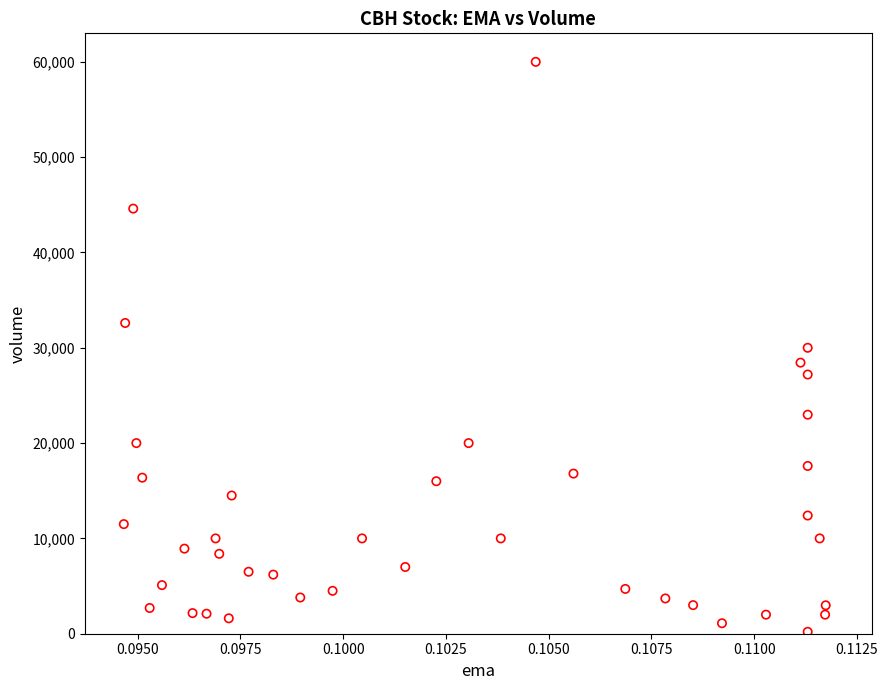

What is the range of Y values (max minus min)?

59800